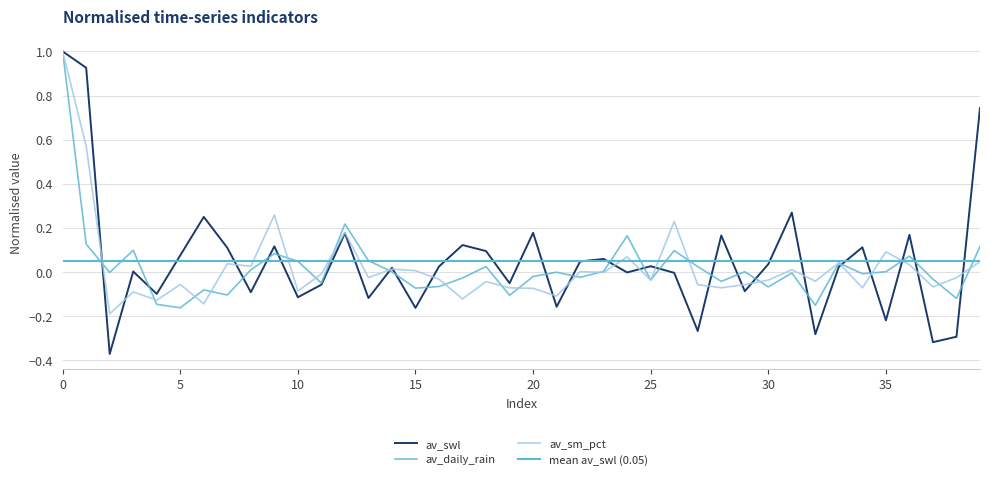

At 23, list the series in order from largest to smallest.

av_swl, av_daily_rain, av_sm_pct